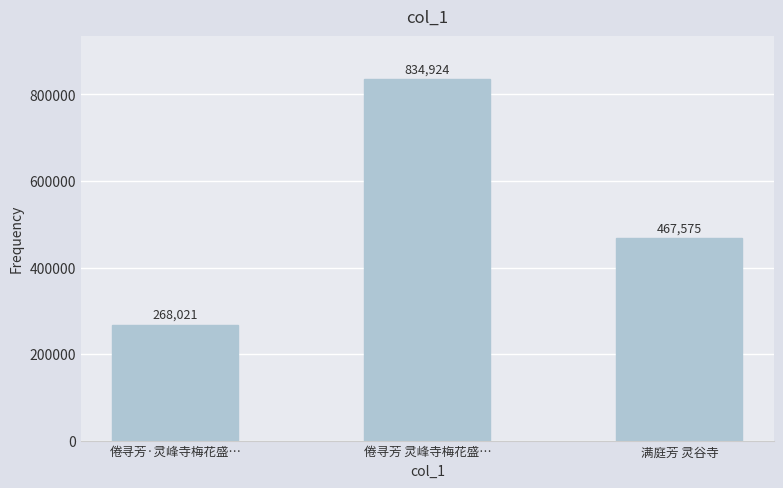

What is the sum of the values at 倦寻芳 灵峰寺梅花盛… and 满庭芳 灵谷寺?

1302499